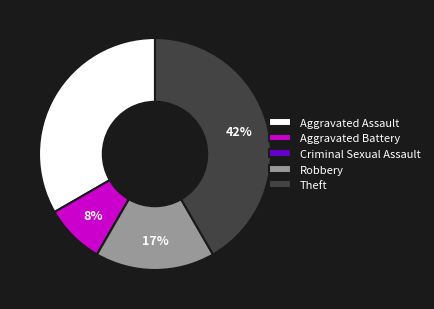

To the nearest percent, what is the difference between the largest and smallest slice percentages?

42%